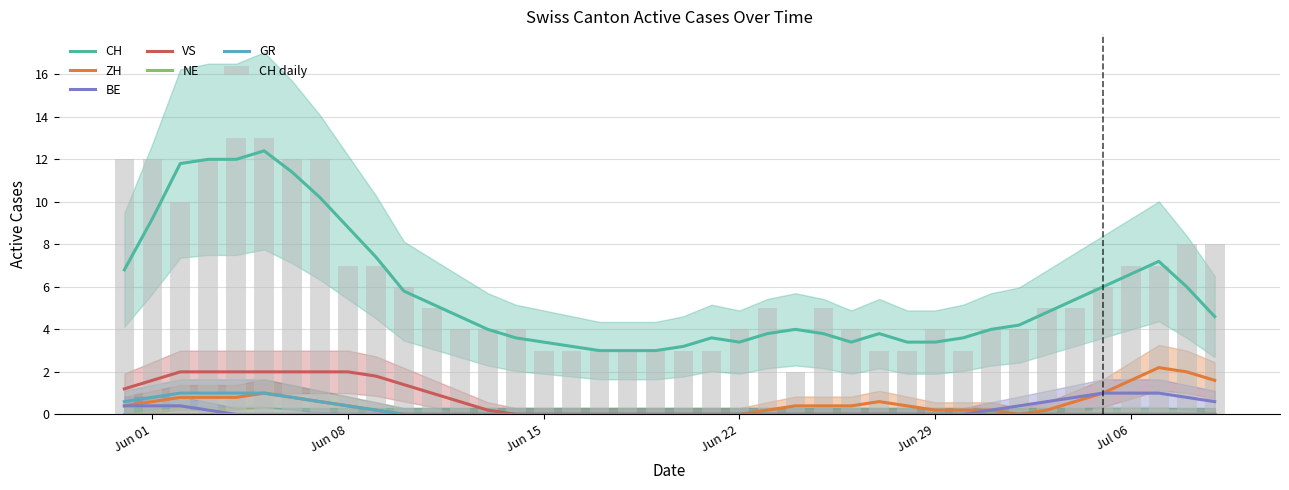

Is it true that CH equals 4 at 12?

True